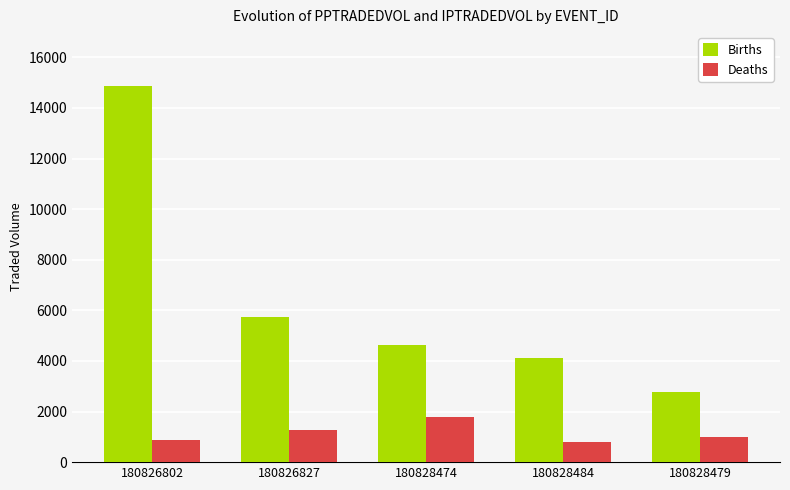

What is the difference between the Deaths values at 180828479 and 180828484?

200.0